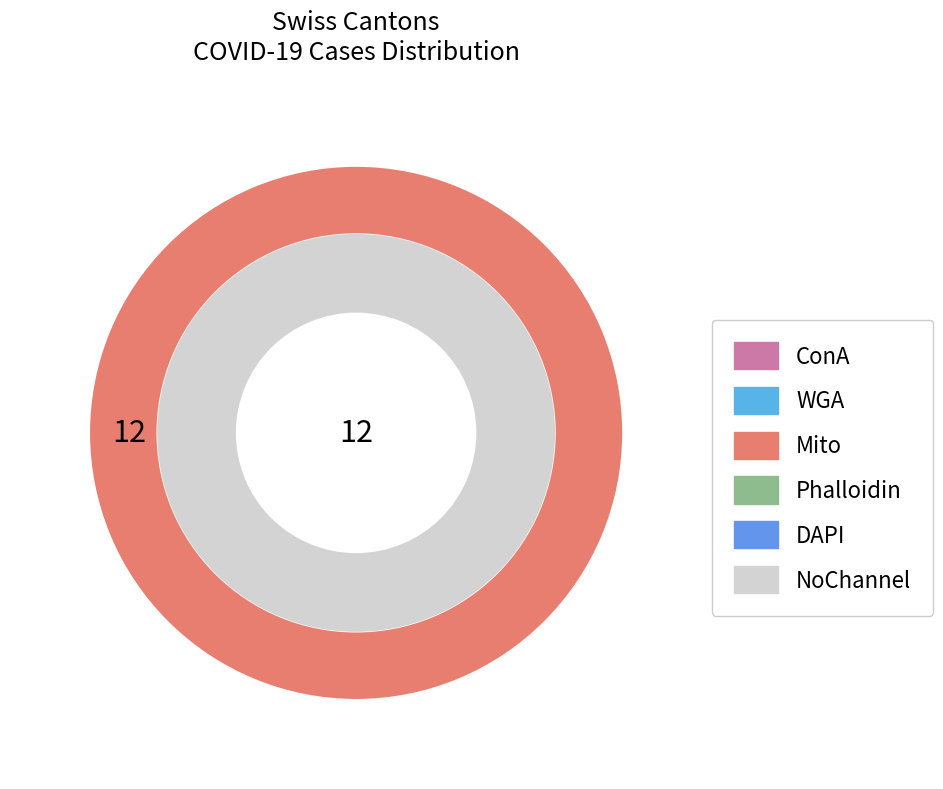

Is there a majority slice in this chart?

Yes